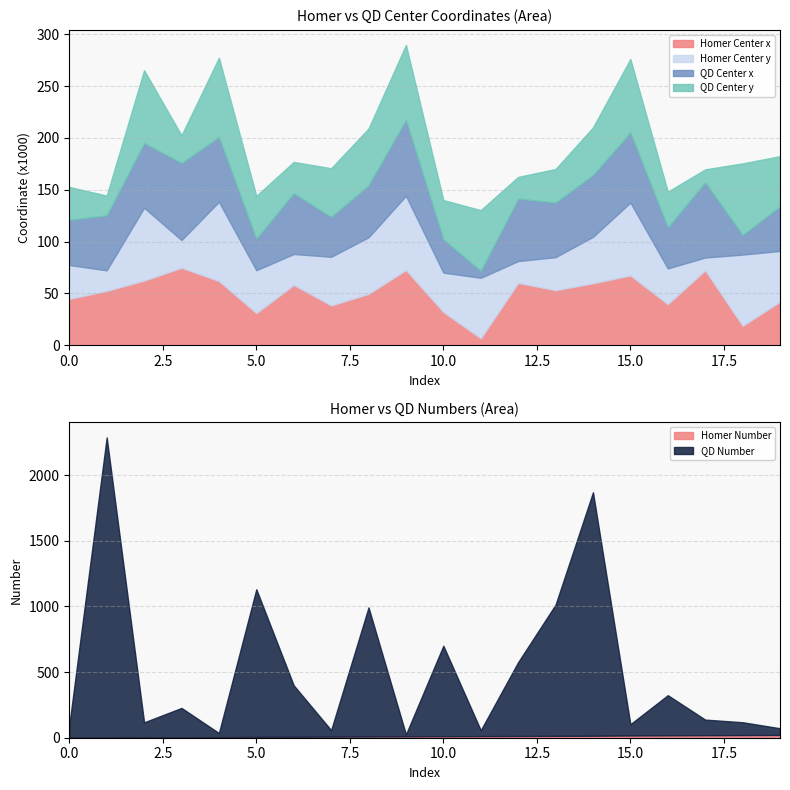

What is the average value of the Homer Center y series?

44956